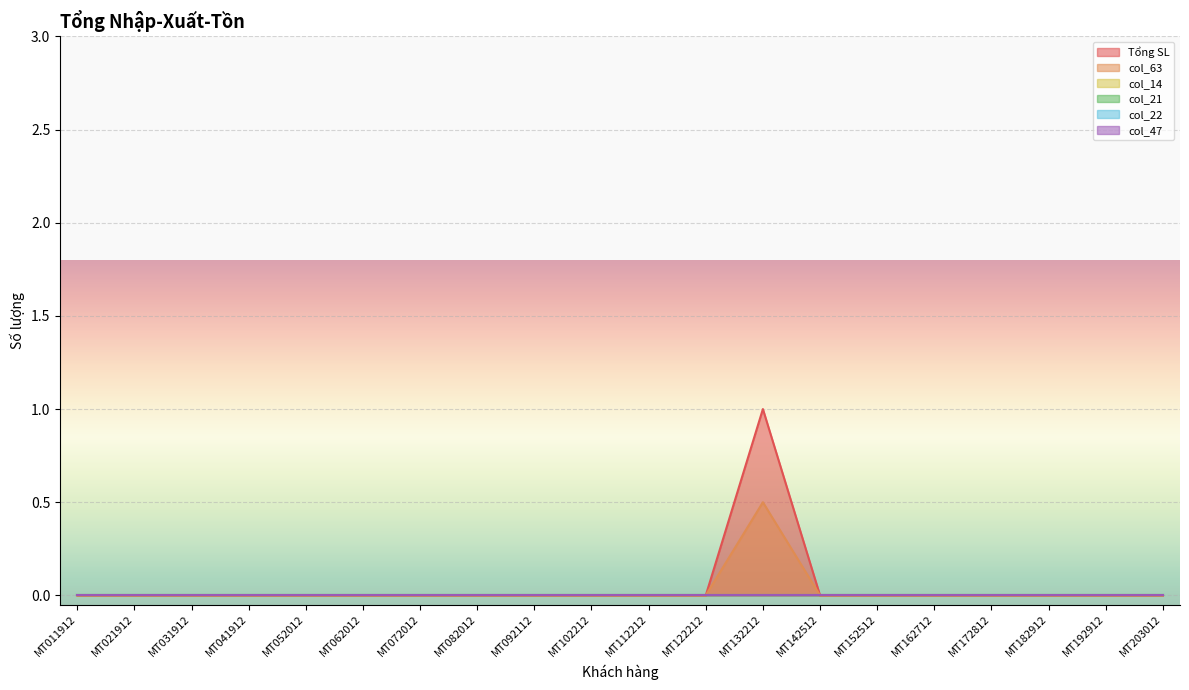

Is it true that col_63 equals 0.3 at MT041912?

False